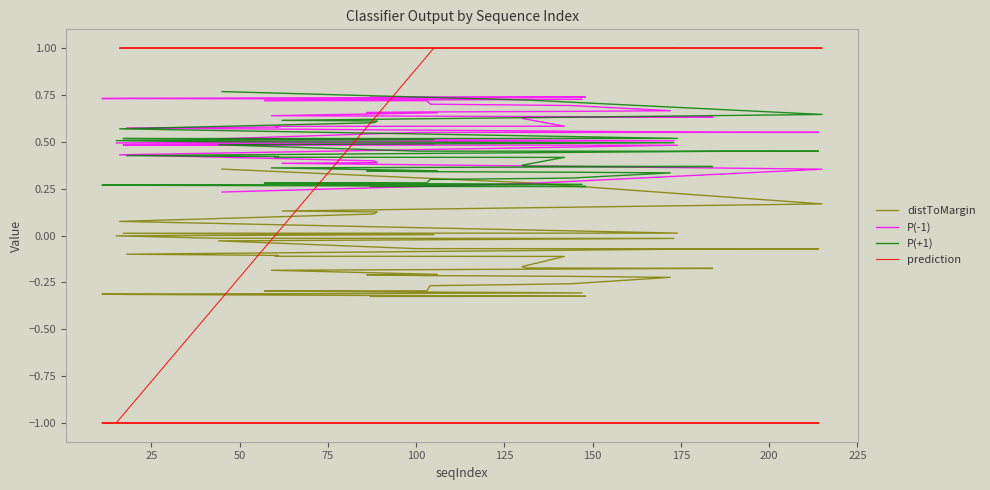

What are all the series names shown in the legend?

distToMargin, P(-1), P(+1), prediction